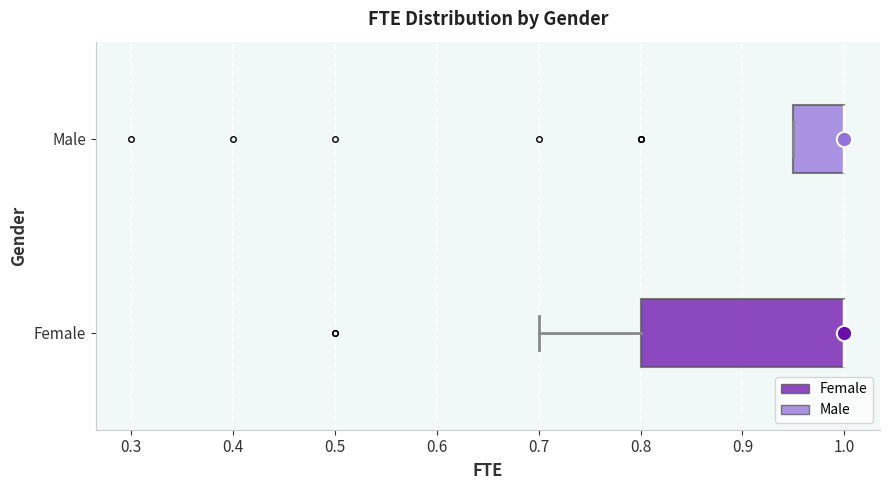

Comparing the boxes themselves (not the whiskers), which one is the widest?

Female